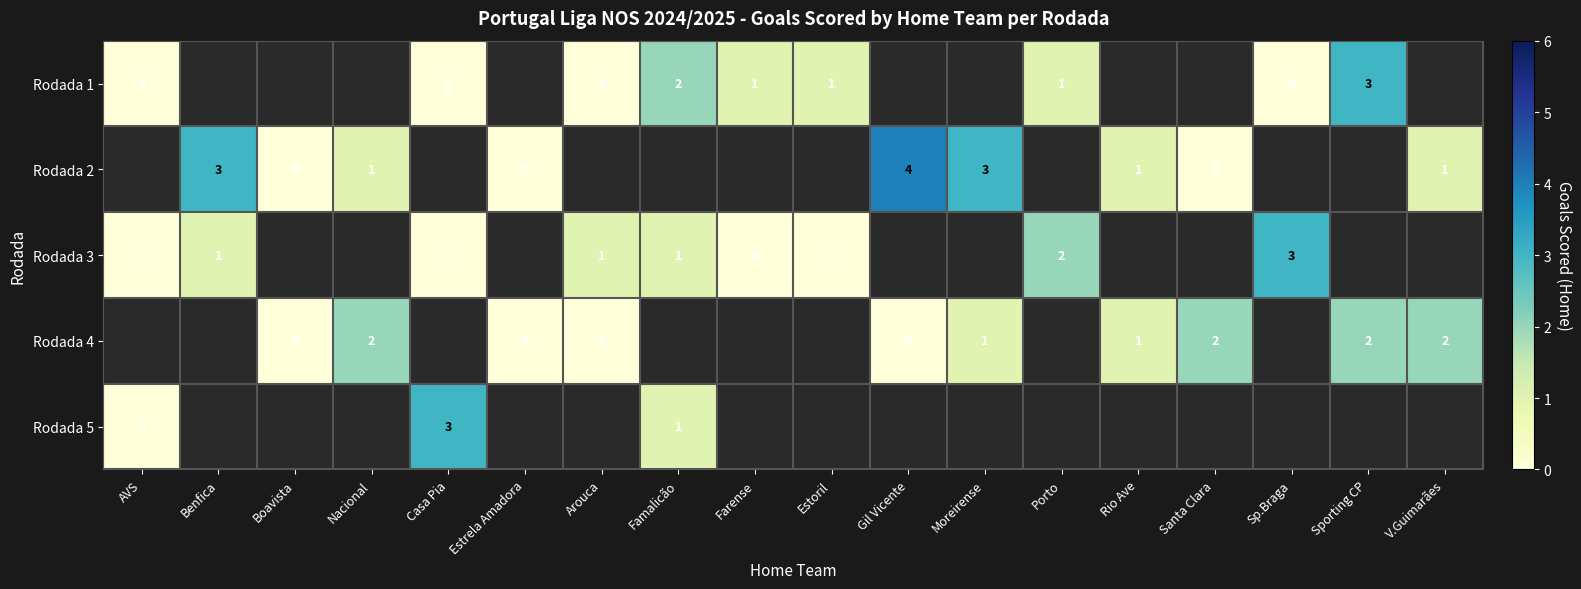

True or false: row_2 has a value of 0.0 at AVS.

True